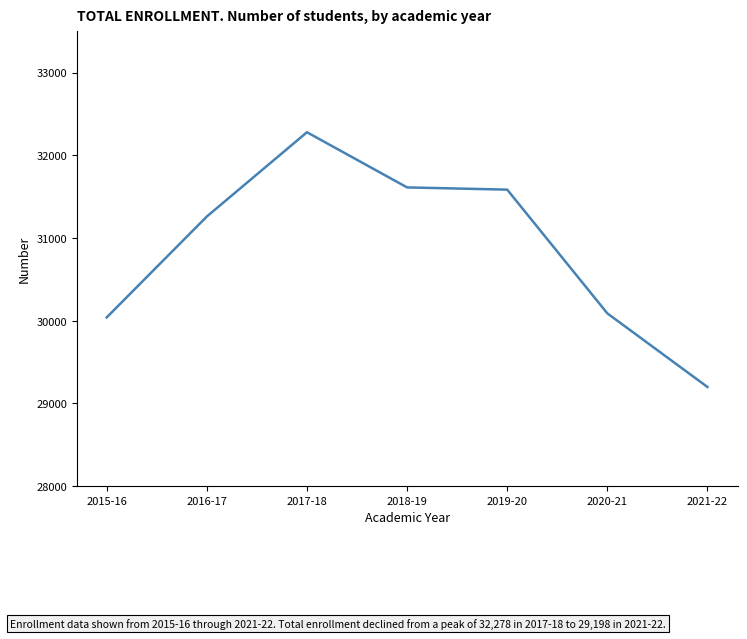

True or false: there are more than 0 points higher than both neighbors.

True